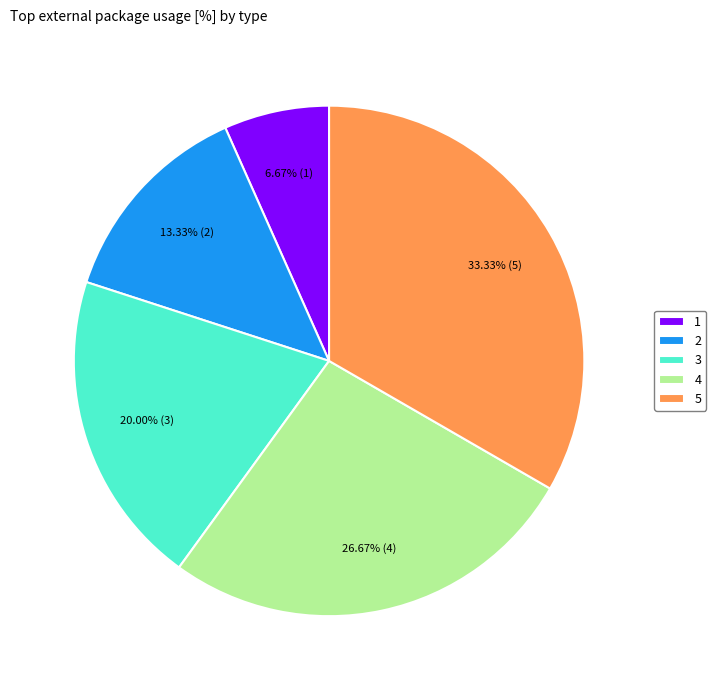

Is it true that 1 is 1% of the pie?

False